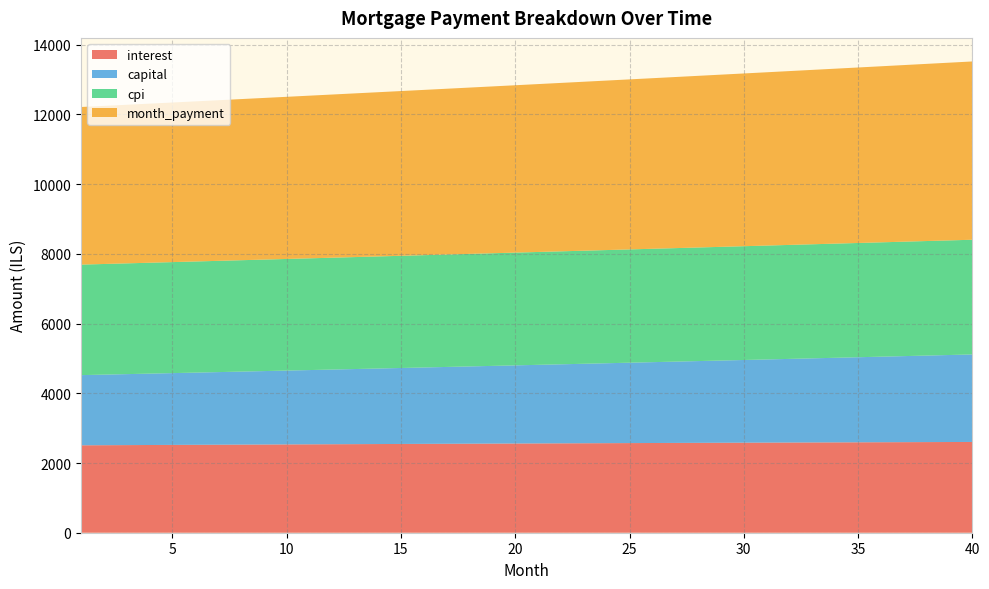

Reading left to right, transcribe all the data shown in this chart.

interest: 1=2507.9	2=2510.8	3=2513.7	4=2516.5	5=2519.4	6=2522.2	7=2525.0	8=2527.8	9=2530.5	10=2533.2	11=2535.9	12=2538.6	13=2541.3	14=2543.9	15=2546.6	16=2549.2	17=2551.7	18=2554.3	19=2556.8	20=2559.3	21=2561.8	22=2564.2	23=2566.7	24=2569.1	25=2571.5	26=2573.8	27=2576.2	28=2578.5	29=2580.8	30=2583.0	31=2585.2	32=2587.4	33=2589.6	34=2591.8	35=2593.9	36=2596.0	37=2598.1	38=2600.1	39=2602.1	40=2604.1
capital: 1=2013.4	2=2024.8	3=2036.3	4=2047.8	5=2059.4	6=2071.1	7=2082.9	8=2094.7	9=2106.6	10=2118.6	11=2130.6	12=2142.7	13=2154.8	14=2167.1	15=2179.3	16=2191.7	17=2204.2	18=2216.7	19=2229.2	20=2241.9	21=2254.6	22=2267.4	23=2280.3	24=2293.2	25=2306.2	26=2319.3	27=2332.5	28=2345.7	29=2359.0	30=2372.4	31=2385.9	32=2399.4	33=2413.0	34=2426.7	35=2440.5	36=2454.3	37=2468.3	38=2482.3	39=2496.3	40=2510.5
cpi: 1=3170.3	2=3173.9	3=3177.6	4=3181.1	5=3184.7	6=3188.2	7=3191.7	8=3195.2	9=3198.6	10=3202.1	11=3205.4	12=3208.8	13=3212.1	14=3215.4	15=3218.7	16=3222.0	17=3225.2	18=3228.4	19=3231.6	20=3234.7	21=3237.8	22=3240.9	23=3243.9	24=3246.9	25=3249.9	26=3252.8	27=3255.8	28=3258.7	29=3261.5	30=3264.3	31=3267.1	32=3269.8	33=3272.6	34=3275.2	35=3277.9	36=3280.5	37=3283.1	38=3285.6	39=3288.1	40=3290.6
month_payment: 1=4521.3	2=4535.6	3=4550.0	4=4564.4	5=4578.8	6=4593.3	7=4607.9	8=4622.5	9=4637.1	10=4651.8	11=4666.5	12=4681.3	13=4696.1	14=4711.0	15=4725.9	16=4740.9	17=4755.9	18=4770.9	19=4786.1	20=4801.2	21=4816.4	22=4831.7	23=4847.0	24=4862.3	25=4877.7	26=4893.1	27=4908.6	28=4924.2	29=4939.8	30=4955.4	31=4971.1	32=4986.9	33=5002.6	34=5018.5	35=5034.4	36=5050.3	37=5066.3	38=5082.4	39=5098.5	40=5114.6